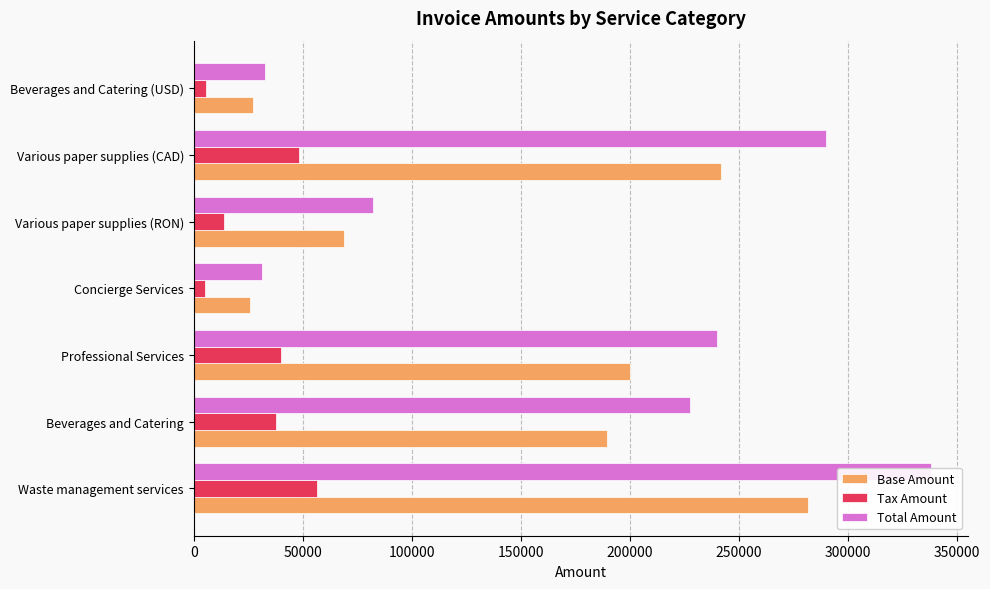

What is the value of the Total Amount bar at the 3rd from the left?

240148.0